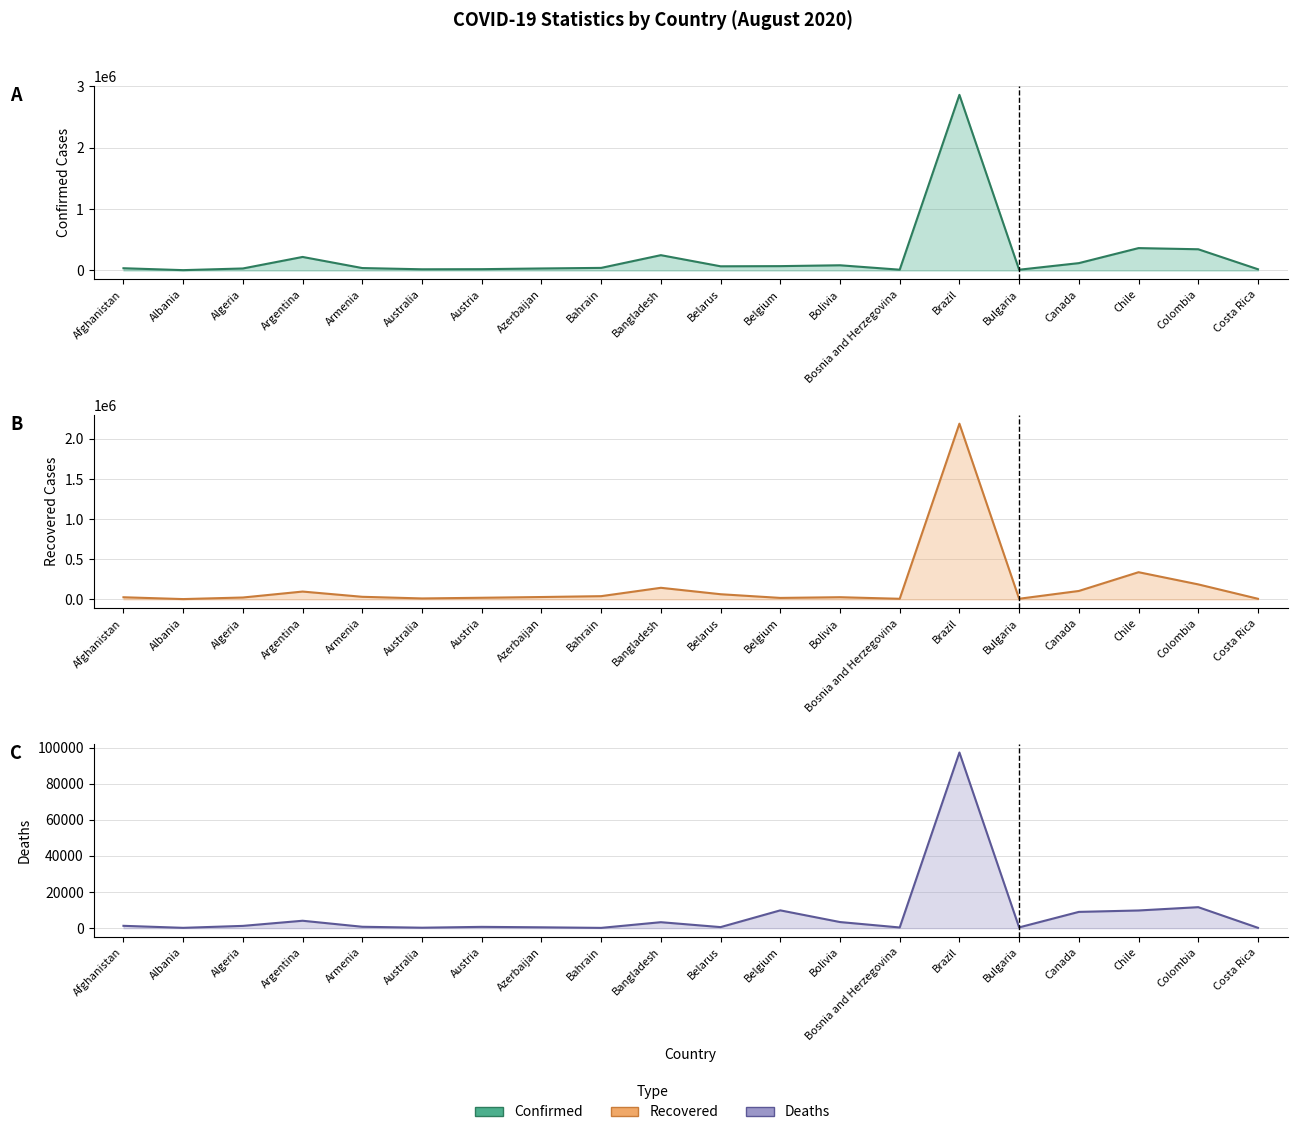

Which category has the highest value in the Recovered series?

Brazil